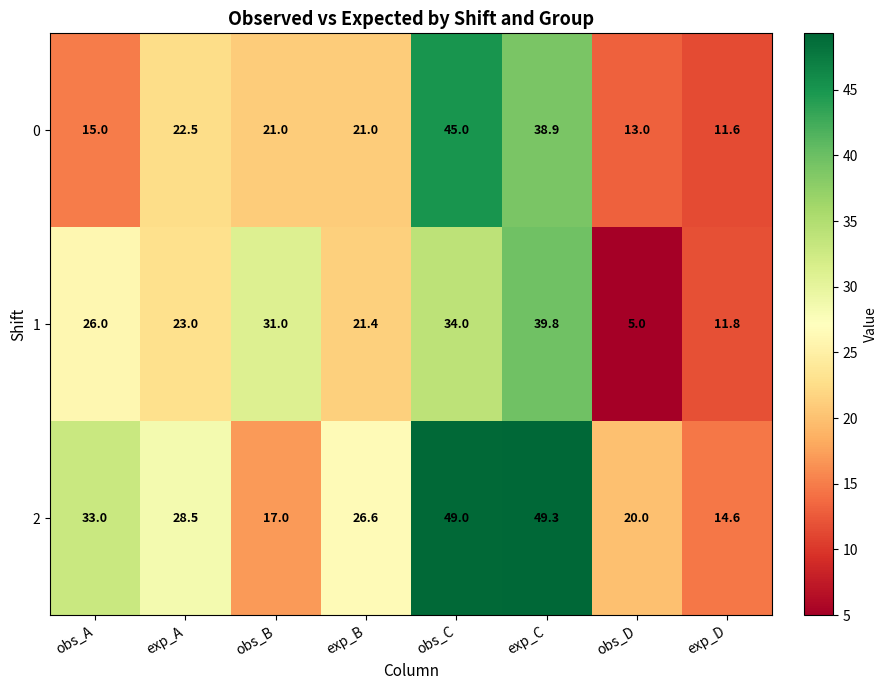

Which label corresponds to the largest value in the chart?

exp_C